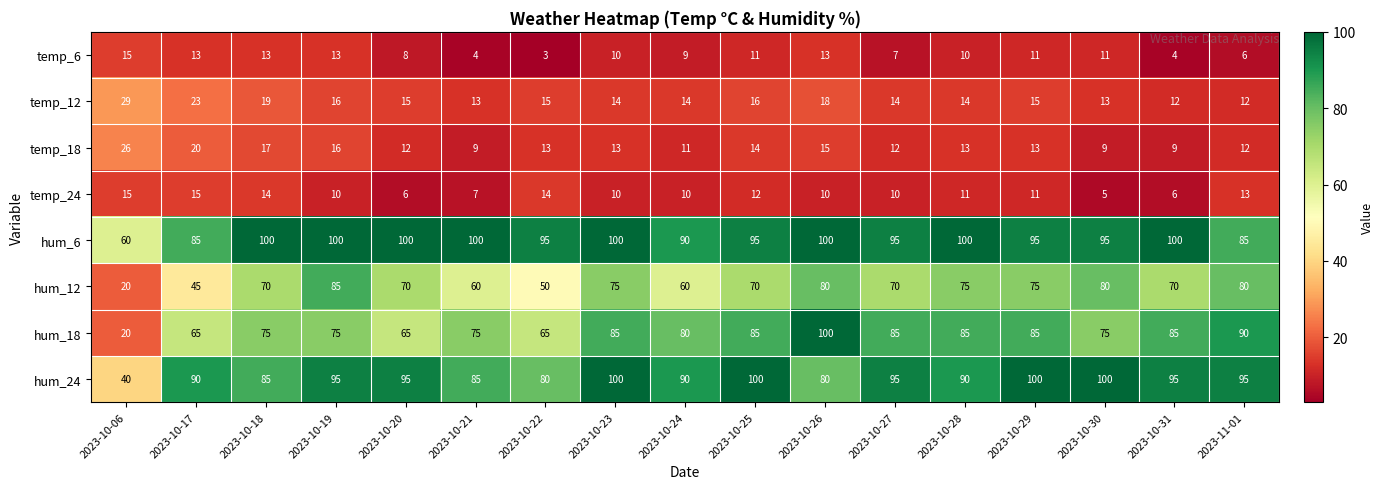

Which series has the widest spread of values?

hum_18